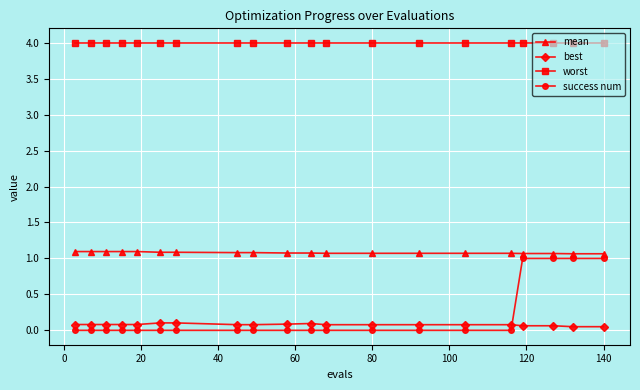

How many data points does each series have?

20